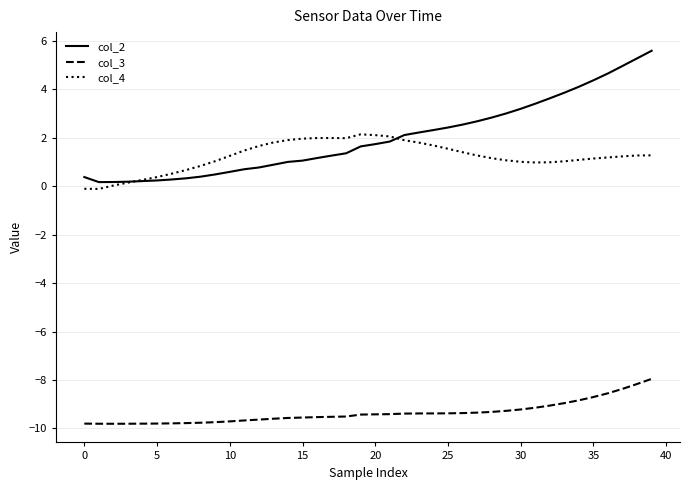

In col_3, how many points are lower than both neighbors (excluding endpoints)?

1